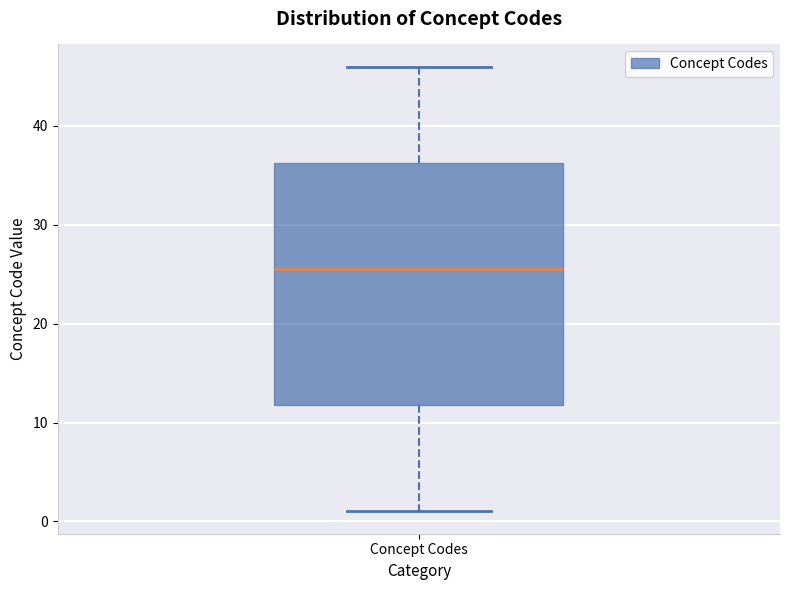

Transcribe this box plot: give where the median line is, the range the box spans, and where the two whiskers end, as read against the y-axis. The values are not printed on the chart, so give them approximately, as read against the axis.

median 26, box 12 to 36, whiskers 1 to 46